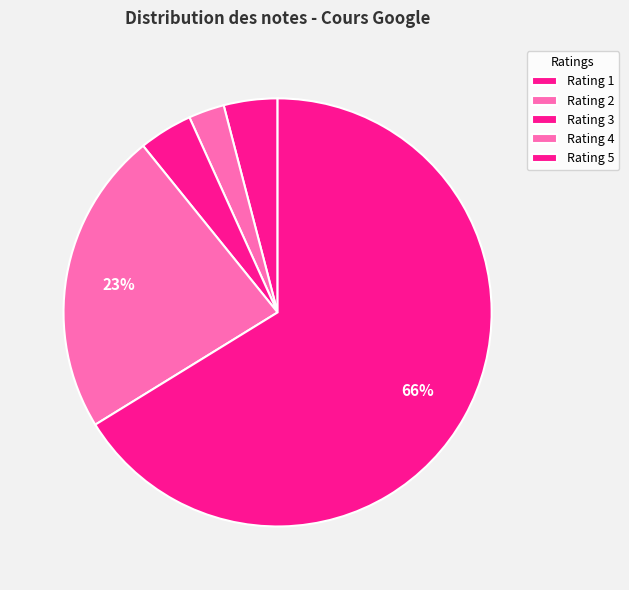

Count the number of slices in the pie.

5